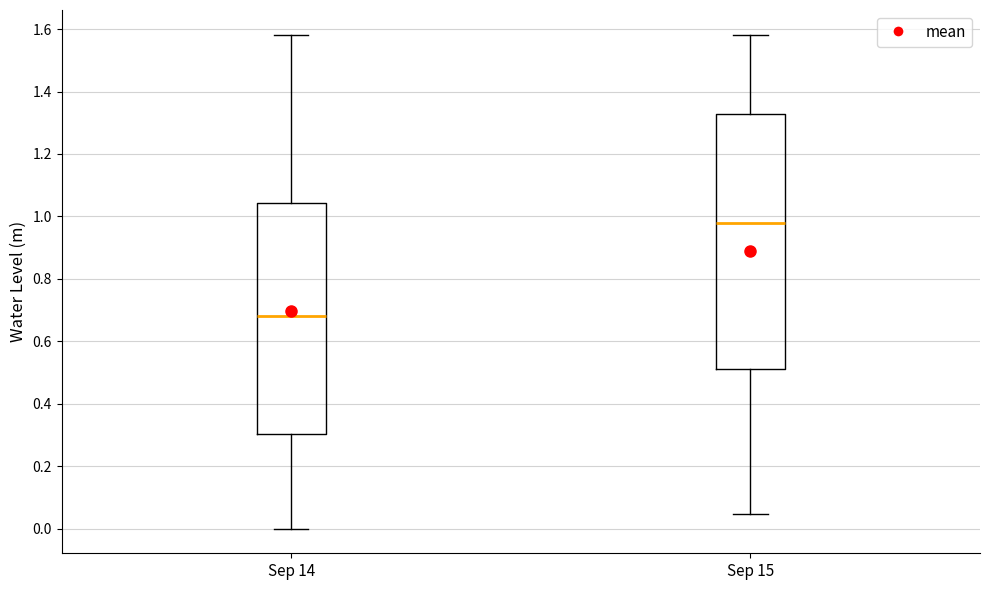

Which box's median line is the lowest?

Sep 14